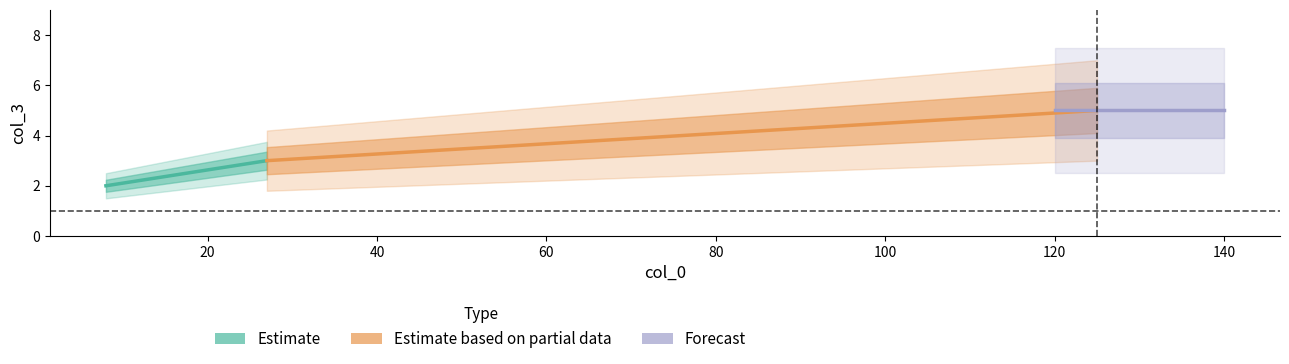

What is the value of the Forecast point at the 2nd from the left?

5